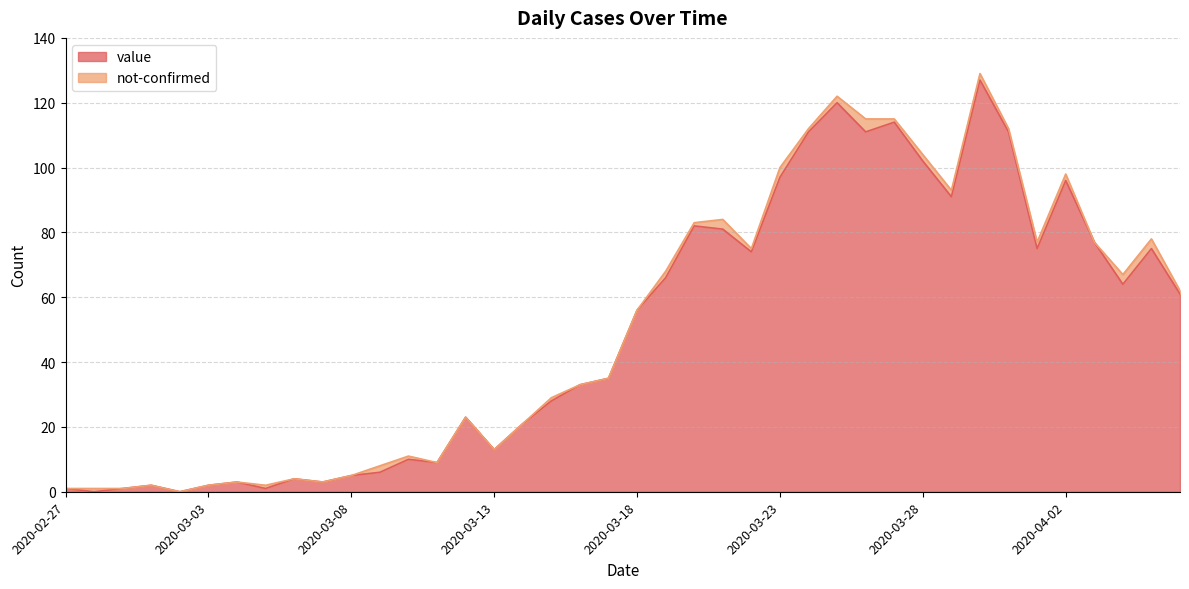

How many interior local valleys (lower than both neighbors) does the data have?

11